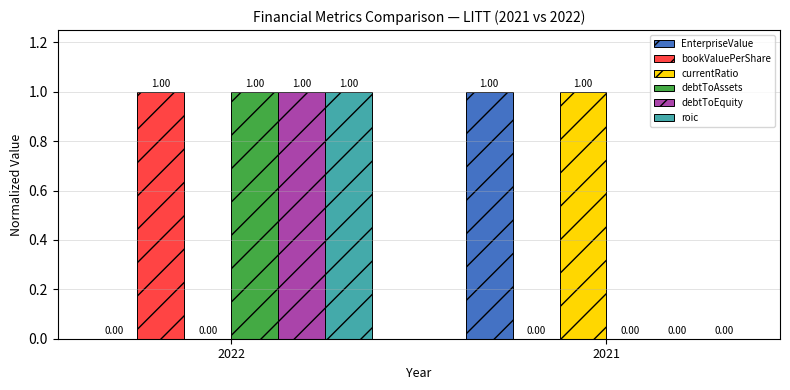

True or false: bookValuePerShare has a value of 0 at 2021.

True